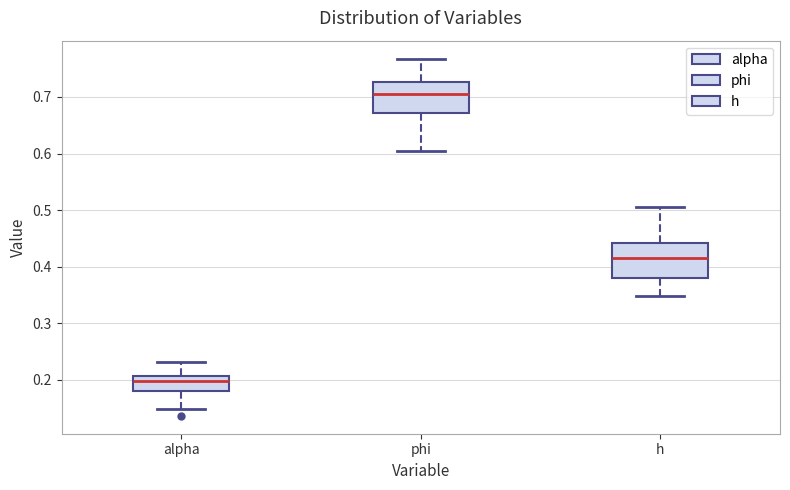

Which box's median line is the lowest?

alpha